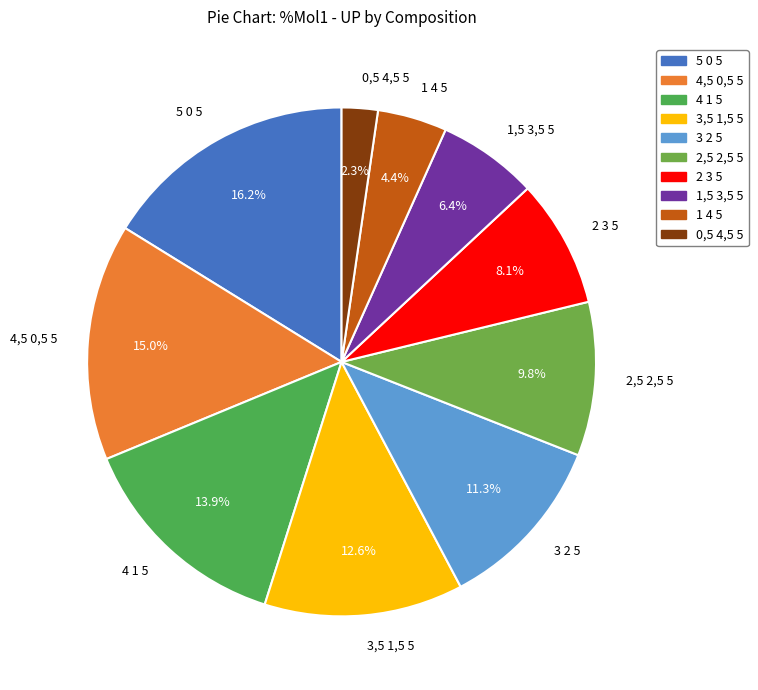

What percentage is the 1 4 5 slice, to the nearest percent?

4%